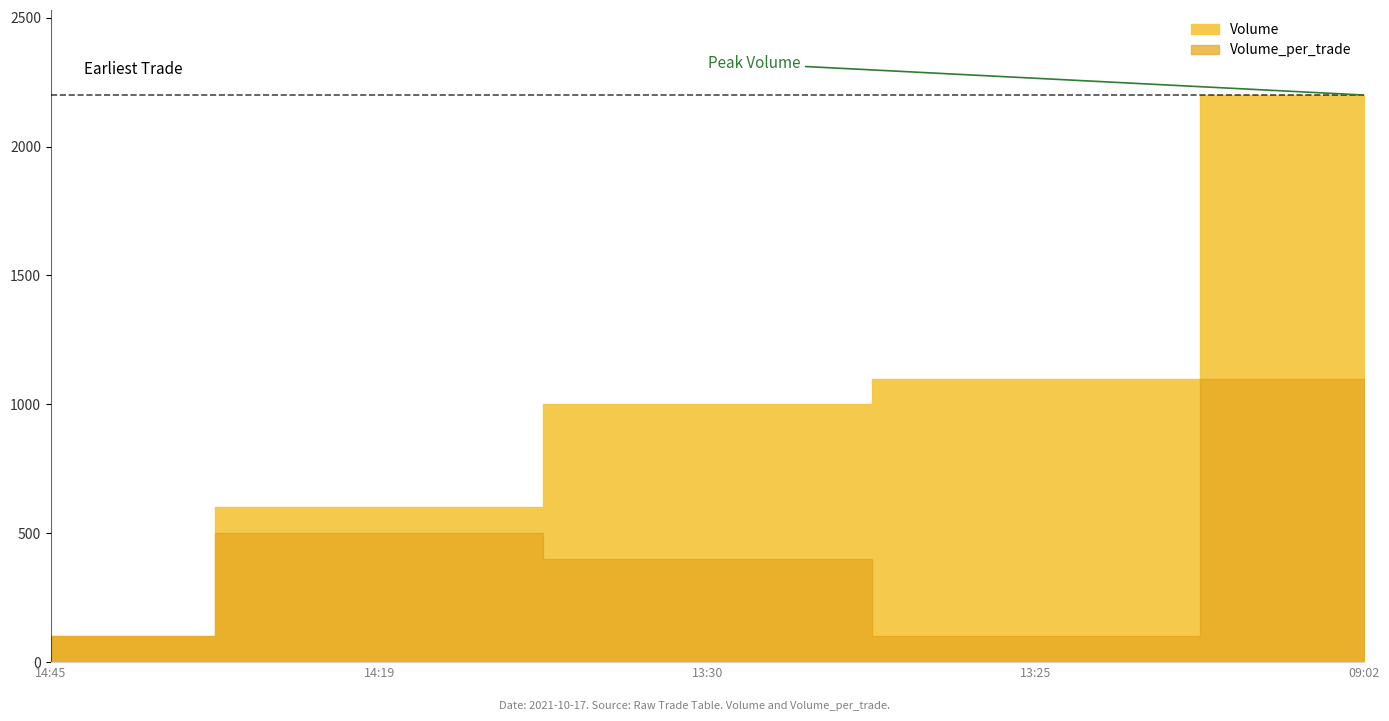

How many lines are shown in the chart?

2